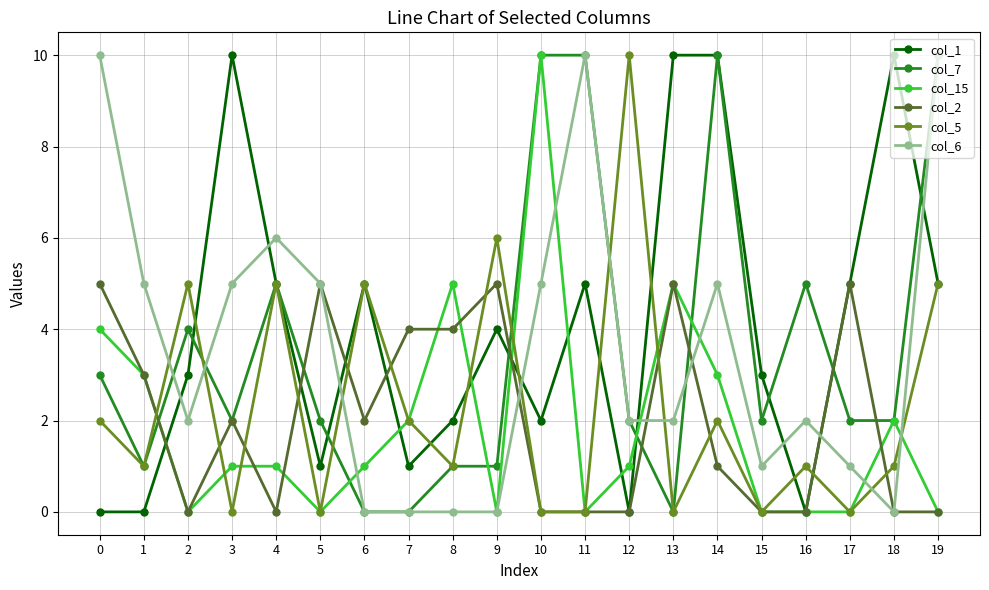

True or false: col_7 and col_1 cross at least once.

True